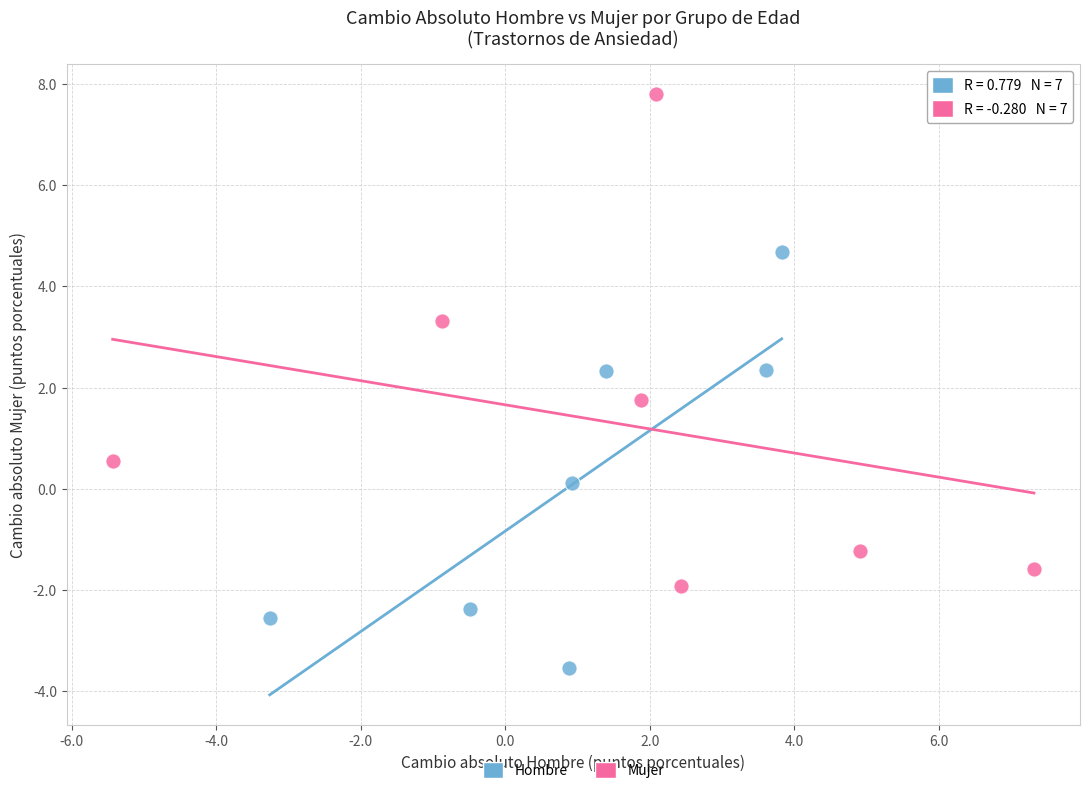

Which series reaches the minimum Y coordinate?

Hombre